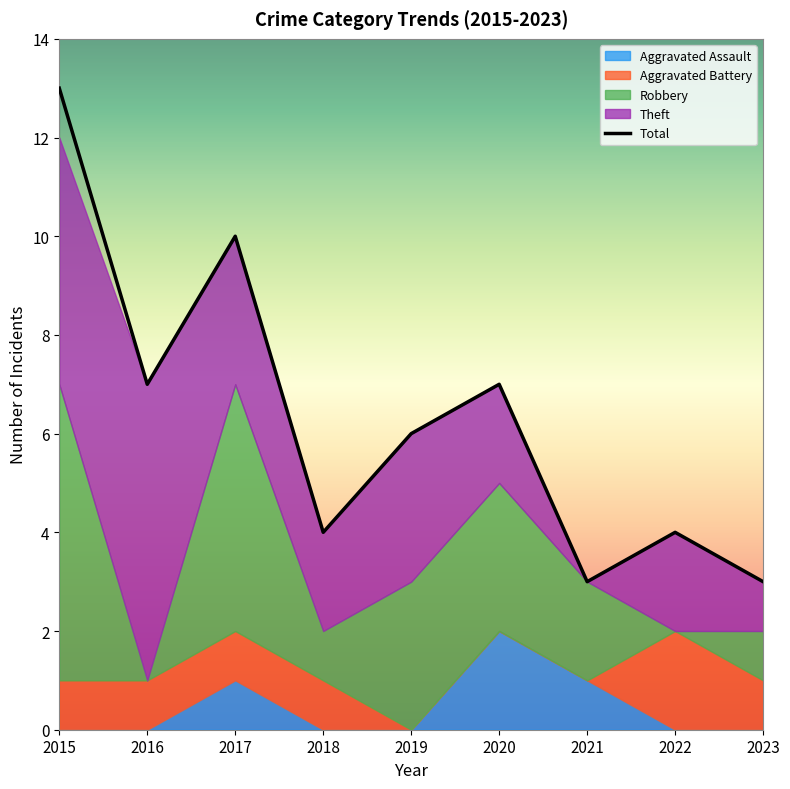

What is the value of the Aggravated Assault point at the 3rd from the left?

1